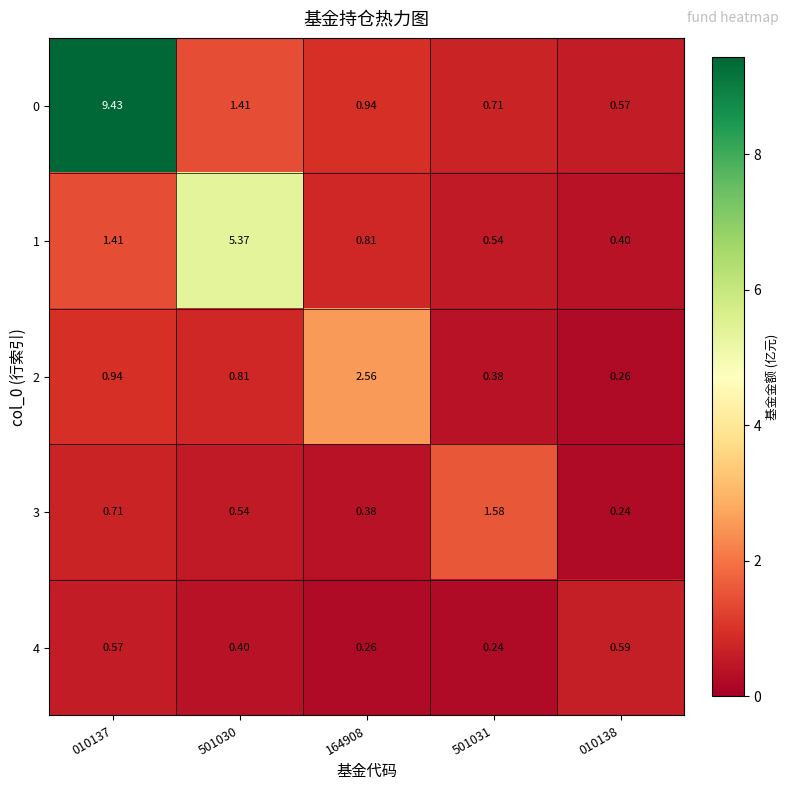

Is the value of 3 at 010137 greater than the value of 0 at 164908?

No